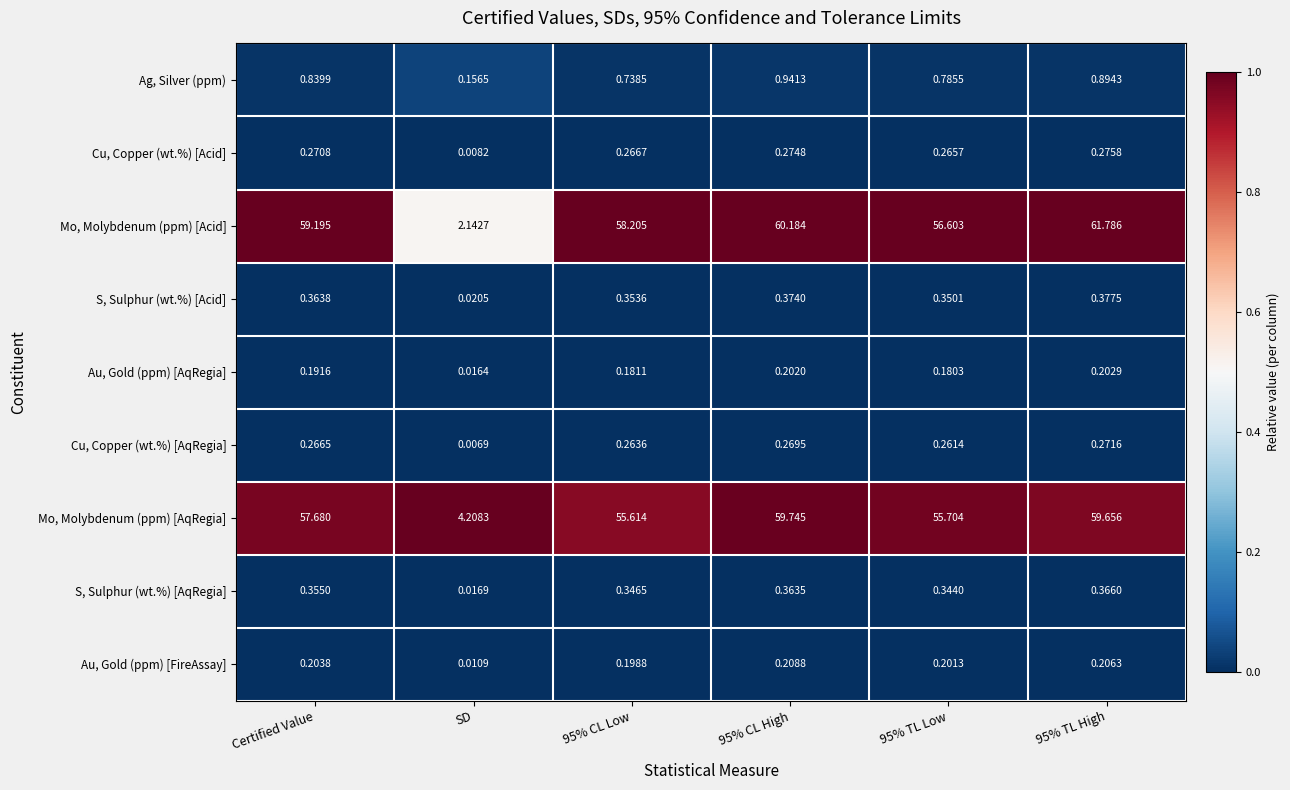

Is the value of Ag, Silver (ppm) at 95% CL Low greater than the value of S, Sulphur (wt.%) [AqRegia] at 95% CL Low?

Yes